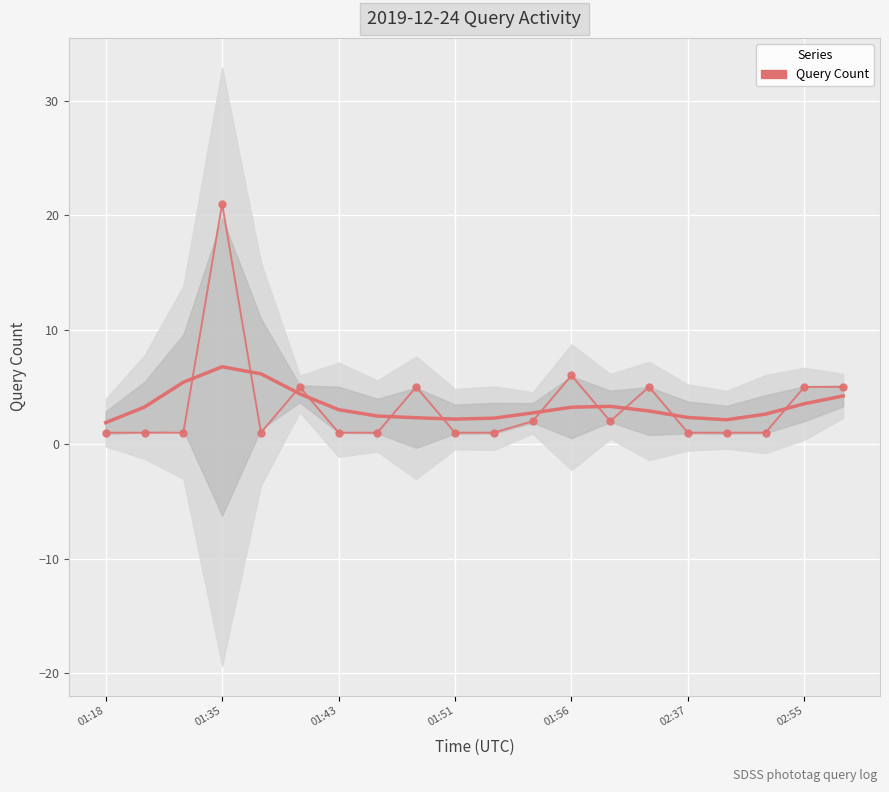

The Query Count series shows 1.0 at 01:51. True or false?

True